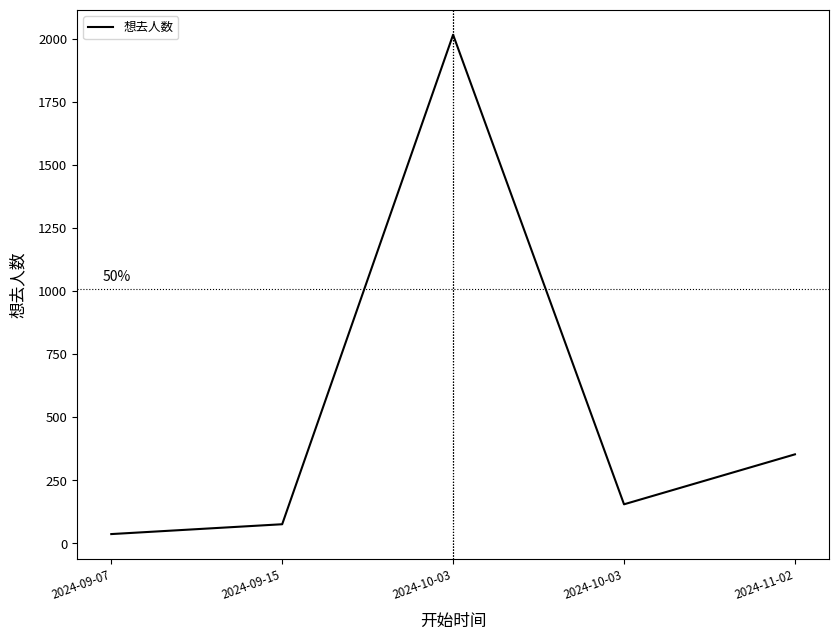

Count the number of data series in this chart.

1